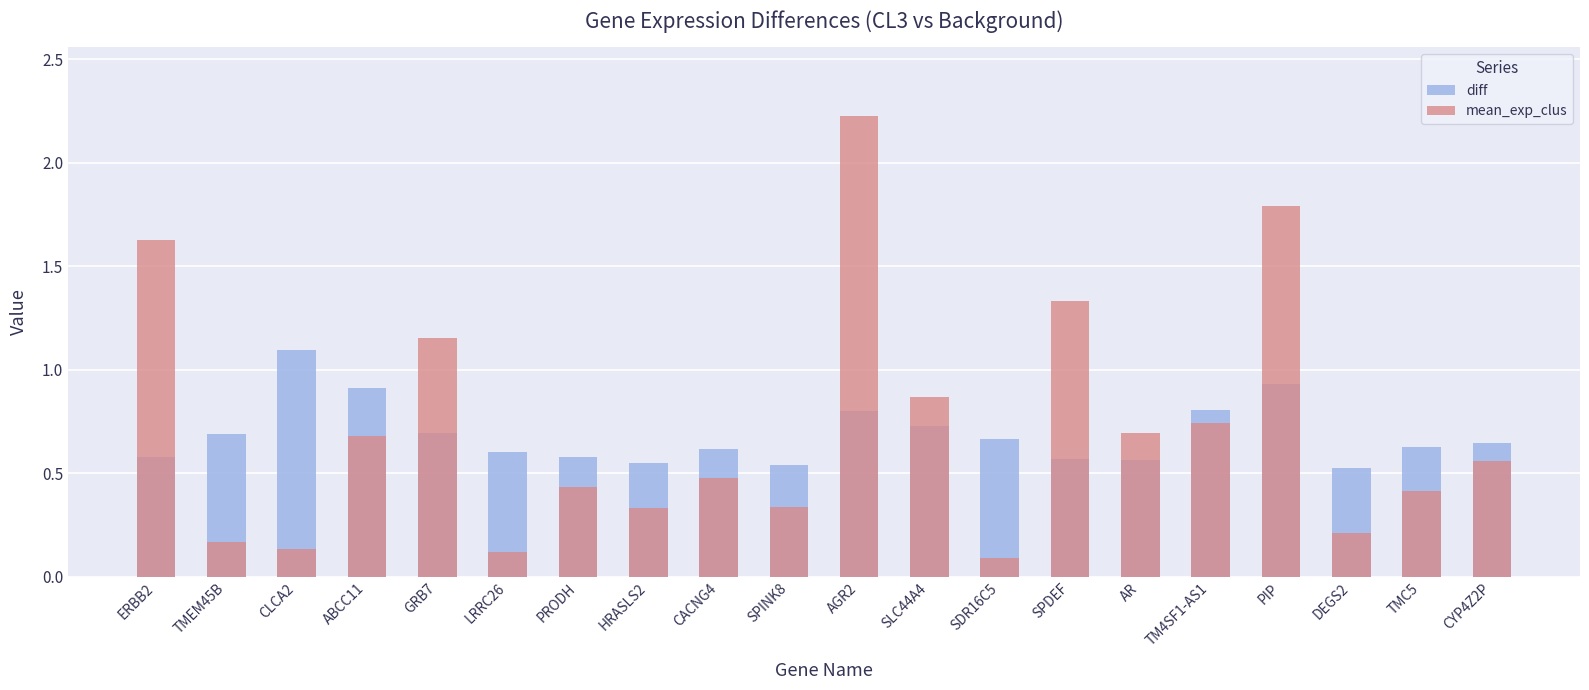

Is it true that mean_exp_clus equals 0.7 at CACNG4?

False